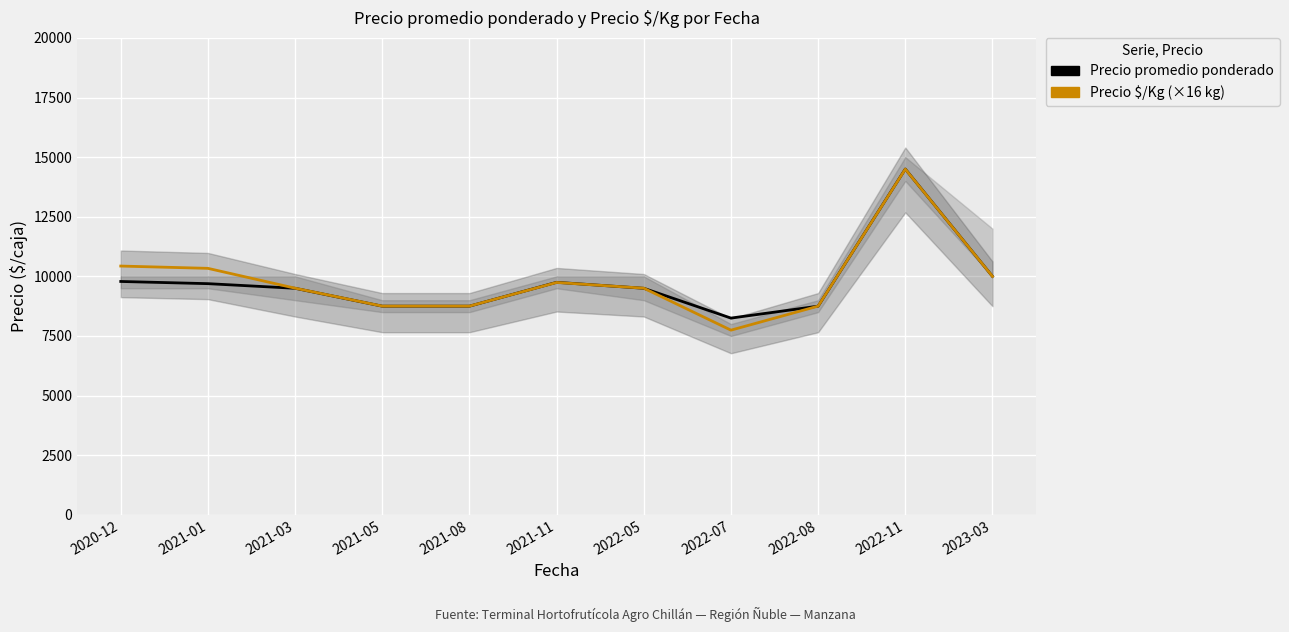

Reading right to left, extract all data points from this chart.

Precio promedio ponderado: 10000	14500	8750	8250	9500	9750	8750	8750	9500	9694	9786
Precio $/Kg: 10000	14496	8752	7744	9504	9744	8752	8752	9504	10336	10432